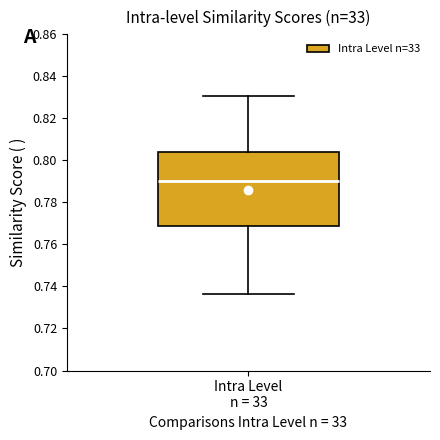

Transcribe this box plot: give where the median line is, the range the box spans, and where the two whiskers end, as read against the y-axis. The values are not printed on the chart, so give them approximately, as read against the axis.

median 0.790, box 0.768 to 0.804, whiskers 0.736 to 0.830